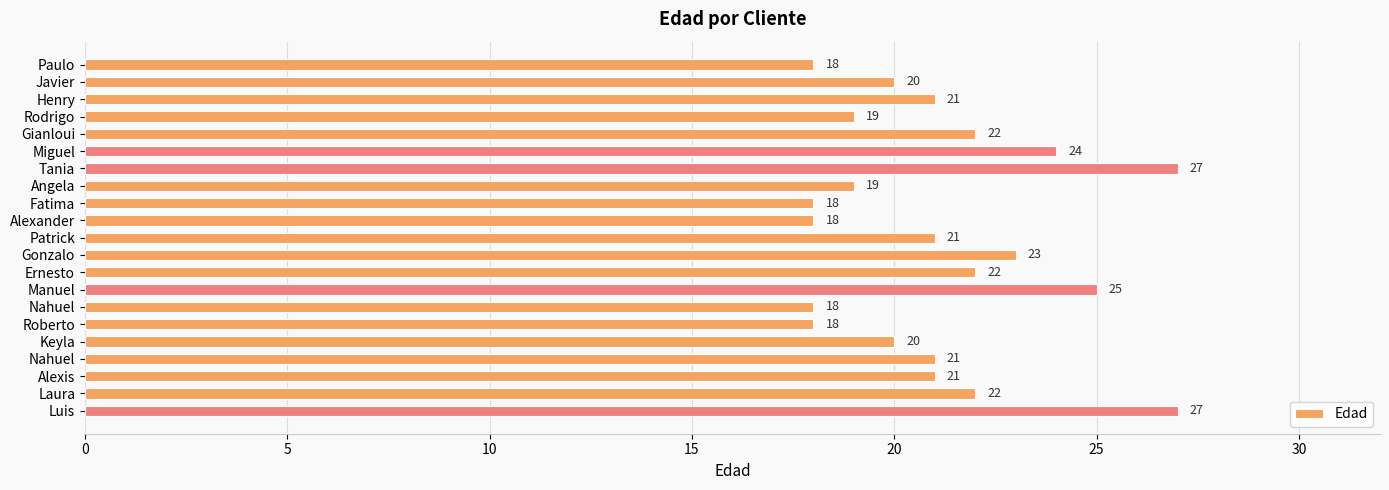

What is the minimum value shown in the chart?

18